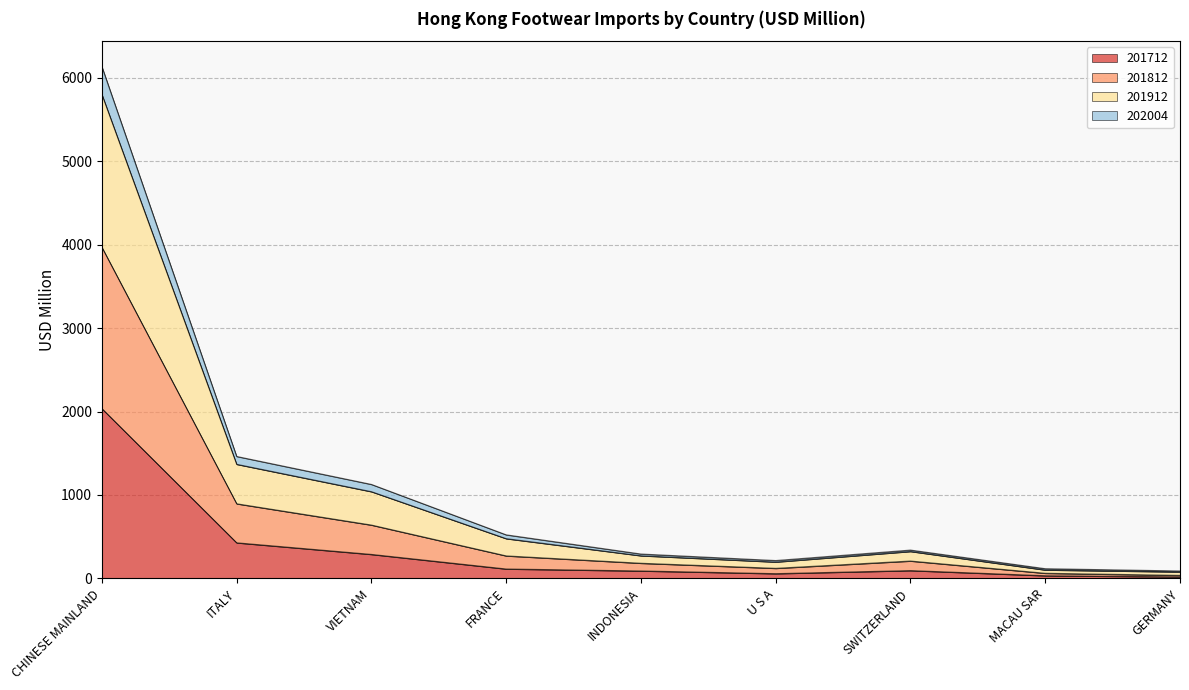

Where does the 202004 series first go above 207?

CHINESE MAINLAND